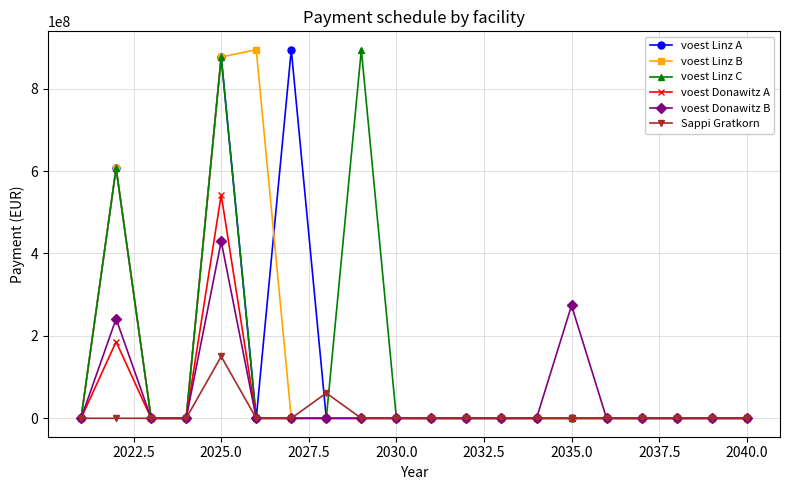

What is the average value of the Sappi Gratkorn series?

10561224.5